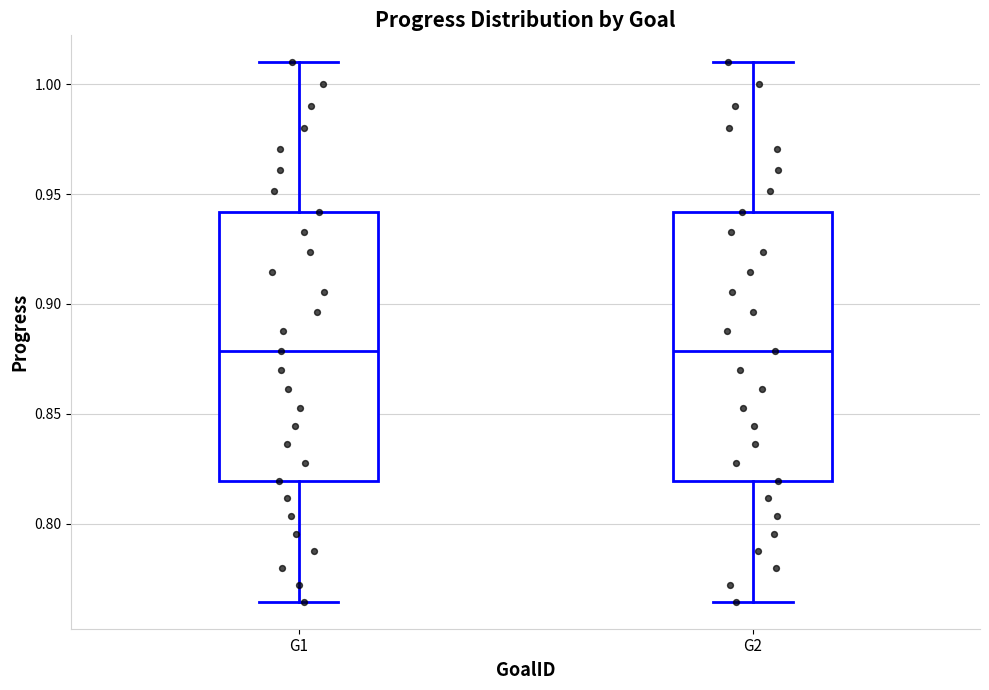

Reading left to right, transcribe this box plot: for each box, give where its median line is, the range the box spans, and where its two whiskers end, as read against the y-axis. The values are not printed on the chart, so give them approximately, as read against the axis.

G1: median 0.880, box 0.820 to 0.940, whiskers 0.765 to 1.010
G2: median 0.880, box 0.820 to 0.940, whiskers 0.765 to 1.010